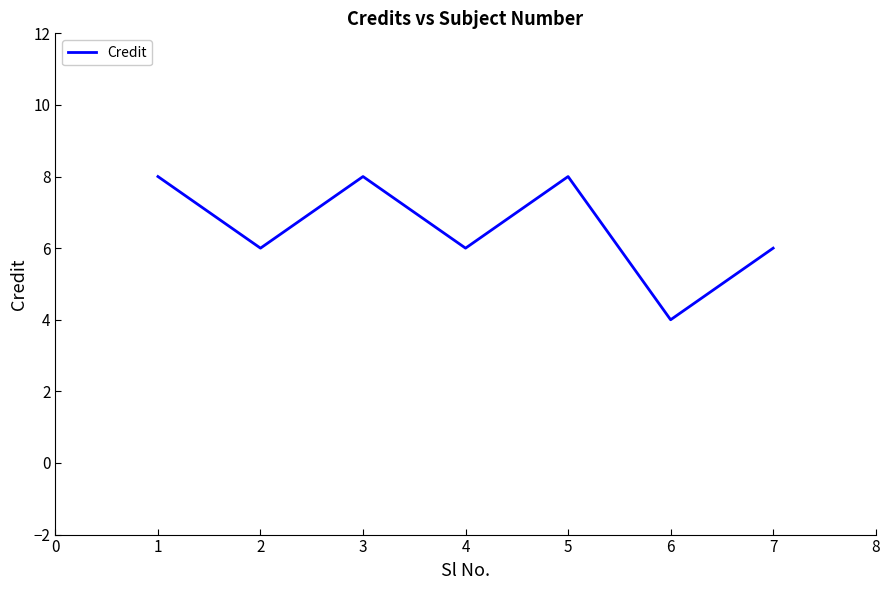

Is this an area chart (filled region under the line)?

No